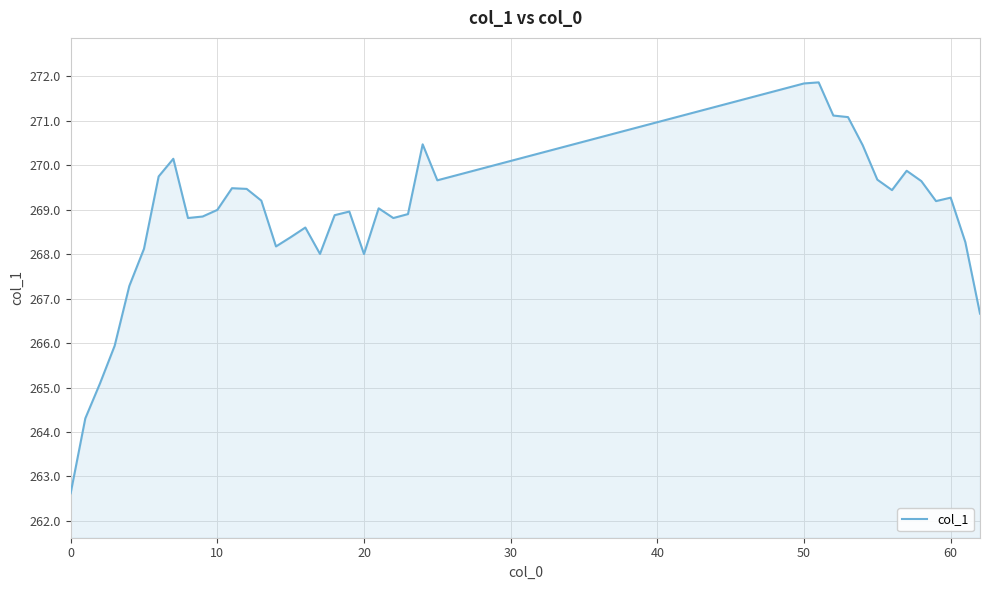

What is the difference between the maximum and minimum values?

9.2